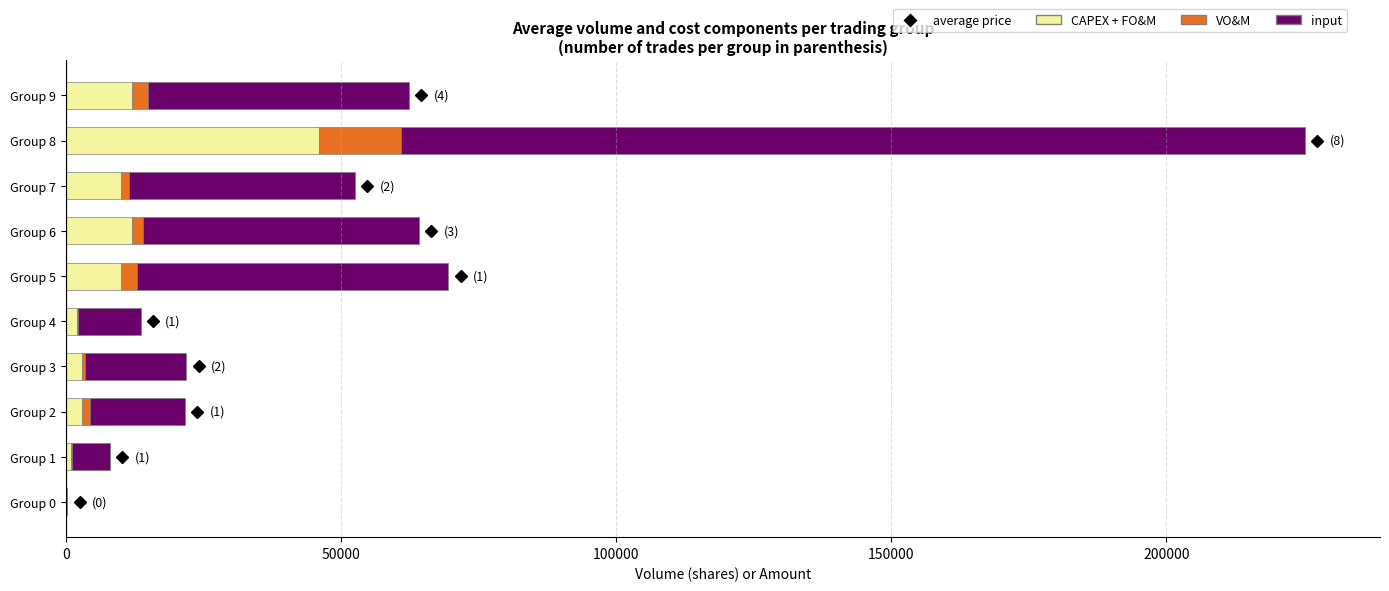

Which category has the highest value in the CAPEX + FO&M series?

Group 8